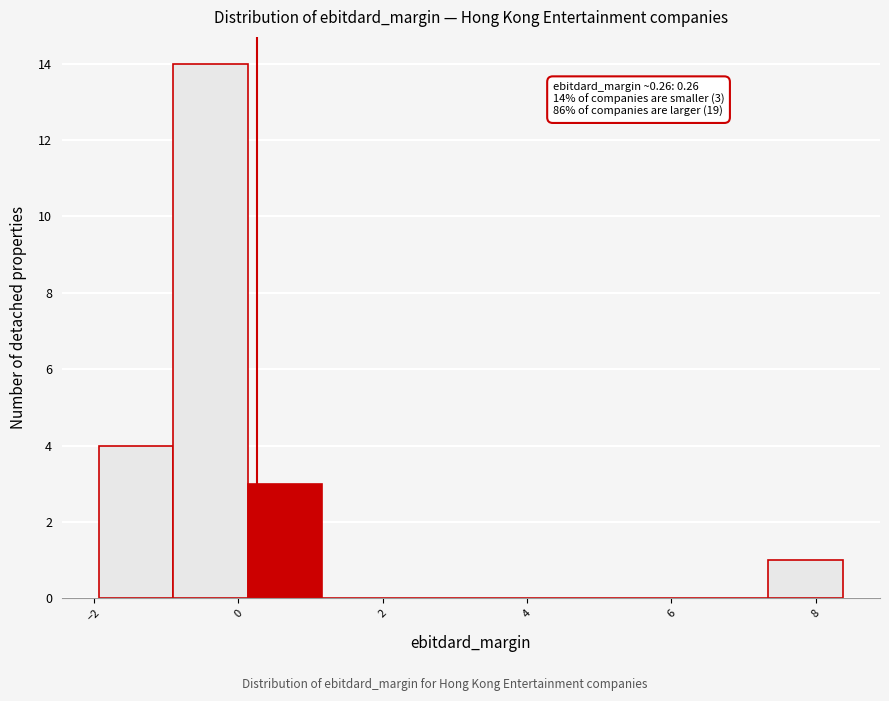

Which range on the x-axis has the tallest bar?

-1.0 to 0.2